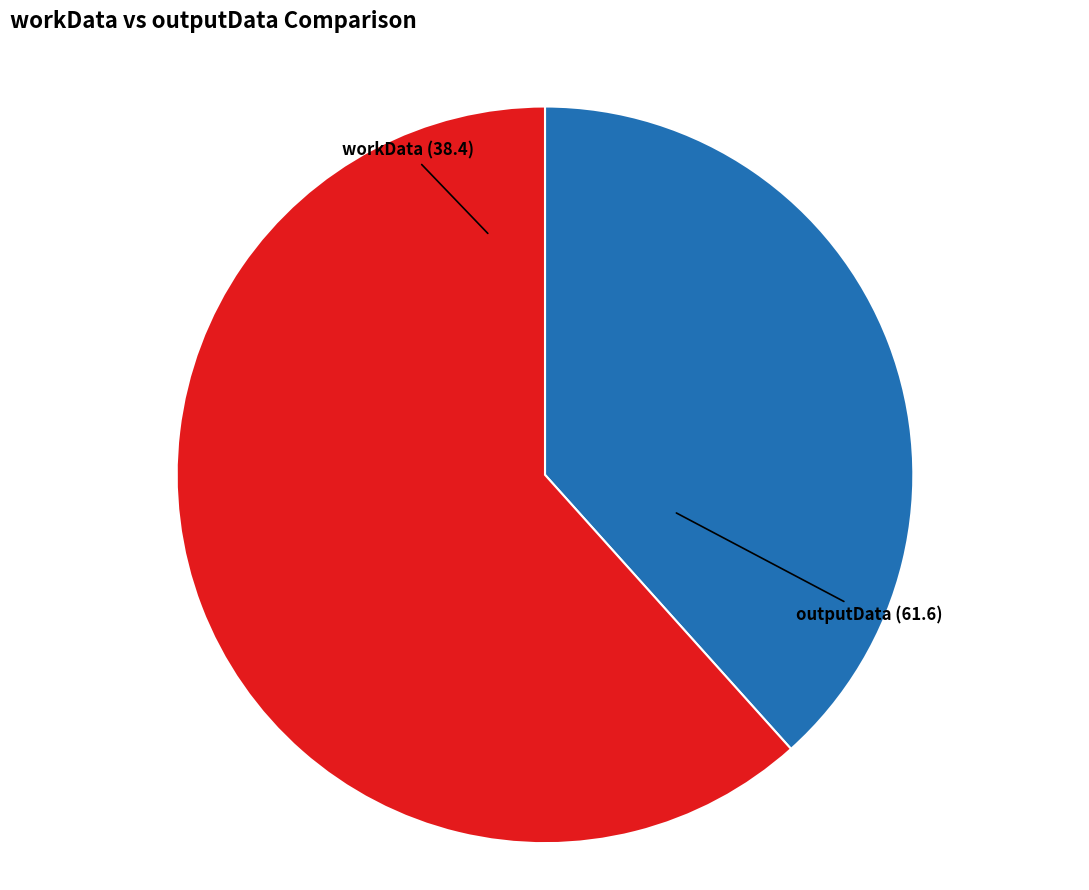

Rank the categories by value from lowest to highest.

workData, outputData